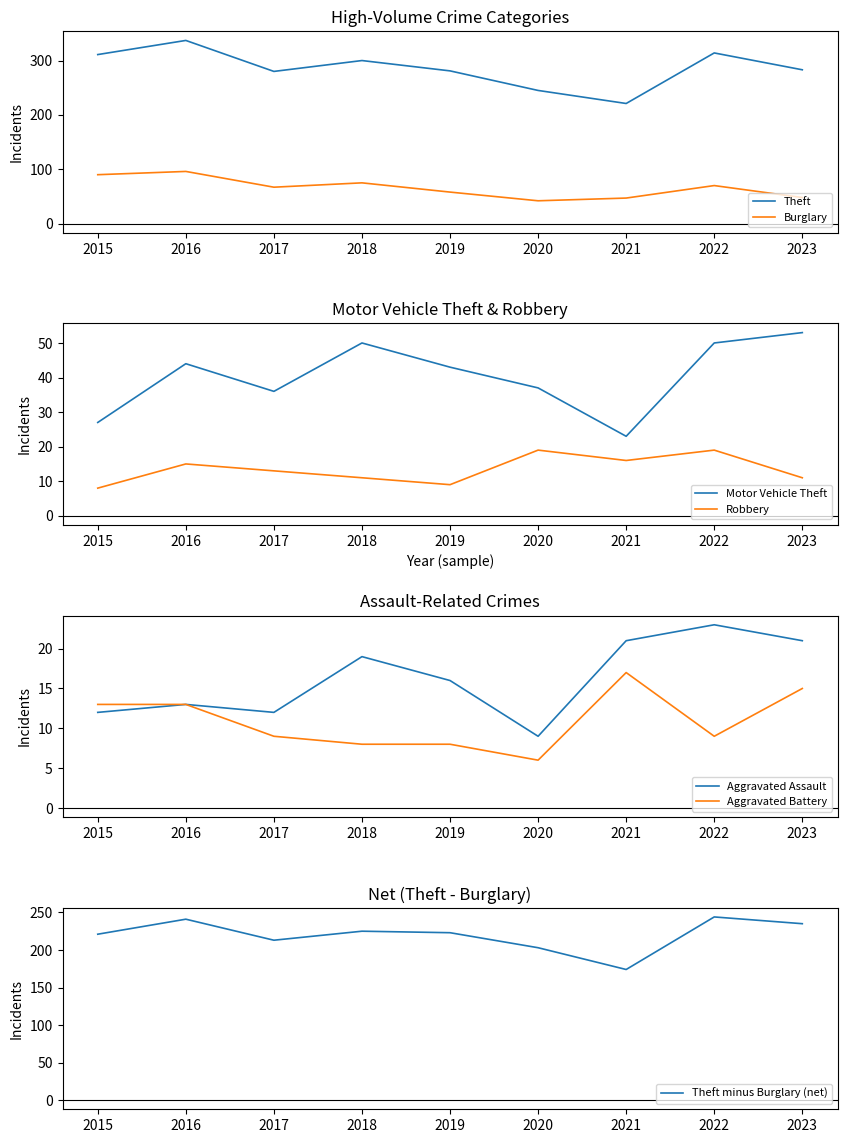

At which category does Theft reach its first local valley?

2017